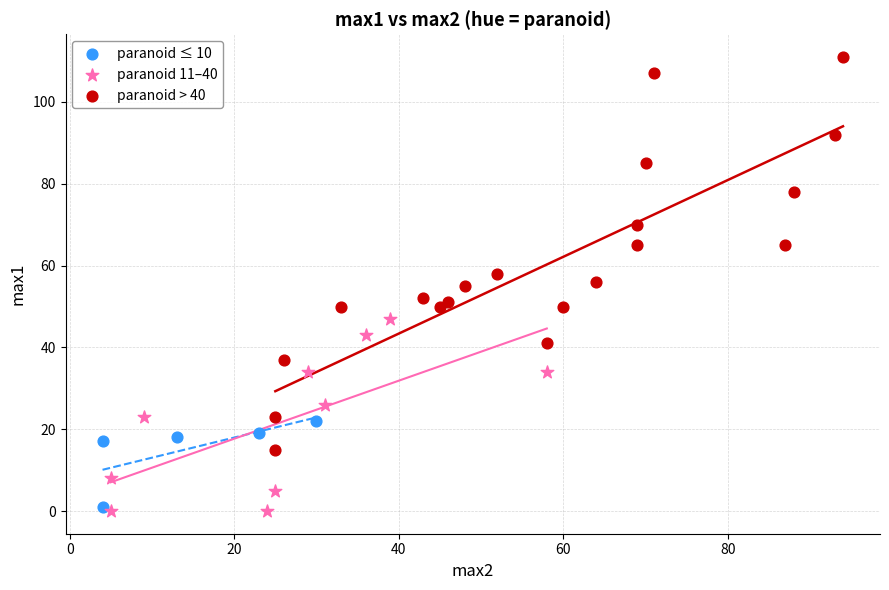

What are all the series names shown in the legend?

paranoid ≤ 10, paranoid 11–40, paranoid > 40